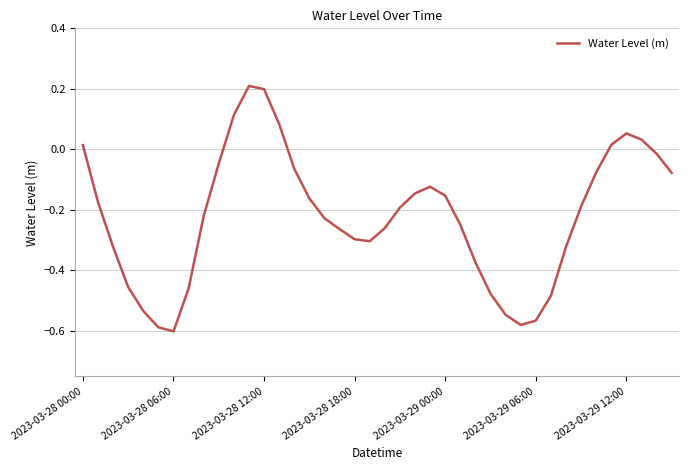

What is the average value?

-0.2